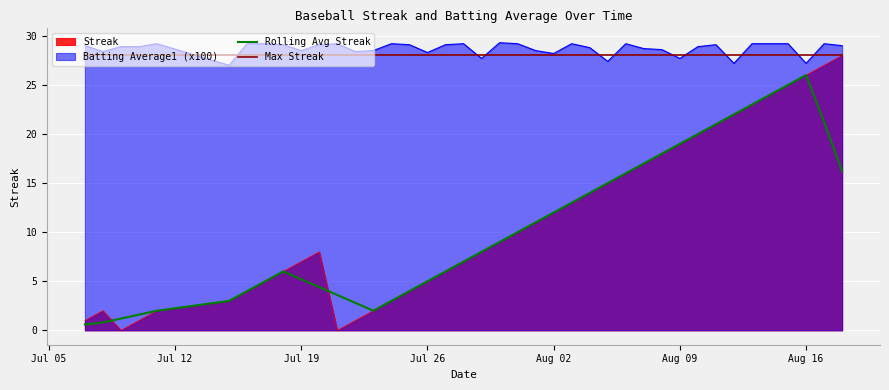

What is the average value of the Rolling Avg Streak series?

10.7